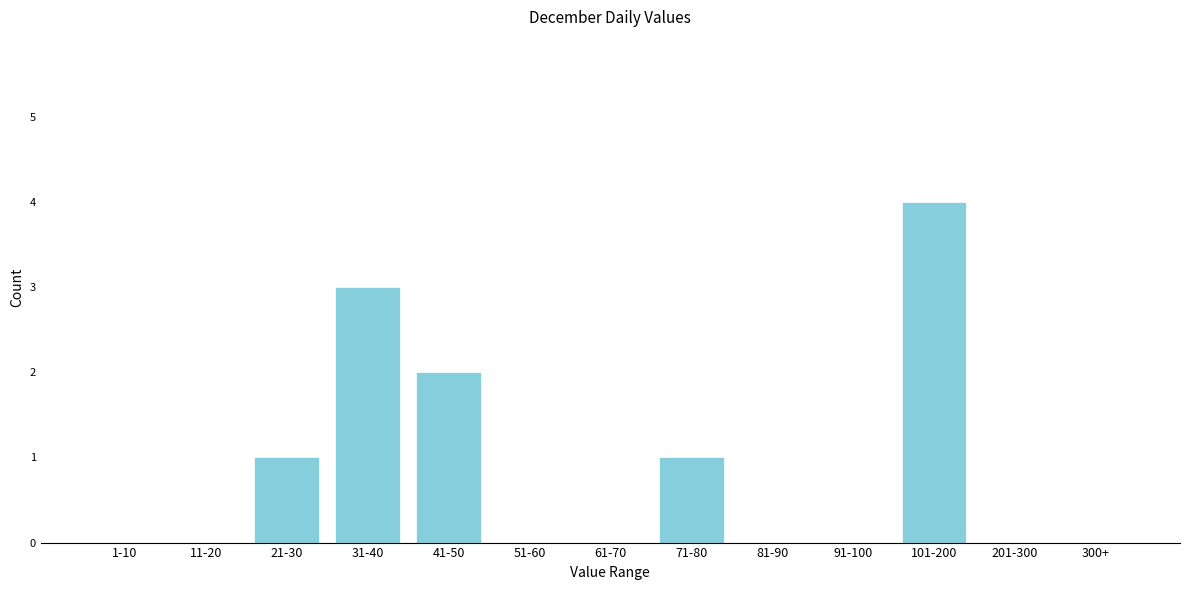

Reading left to right, list all the values displayed in this chart.

1-10=0	11-20=0	21-30=1	31-40=3	41-50=2	51-60=0	61-70=0	71-80=1	81-90=0	91-100=0	101-200=4	201-300=0	300+=0